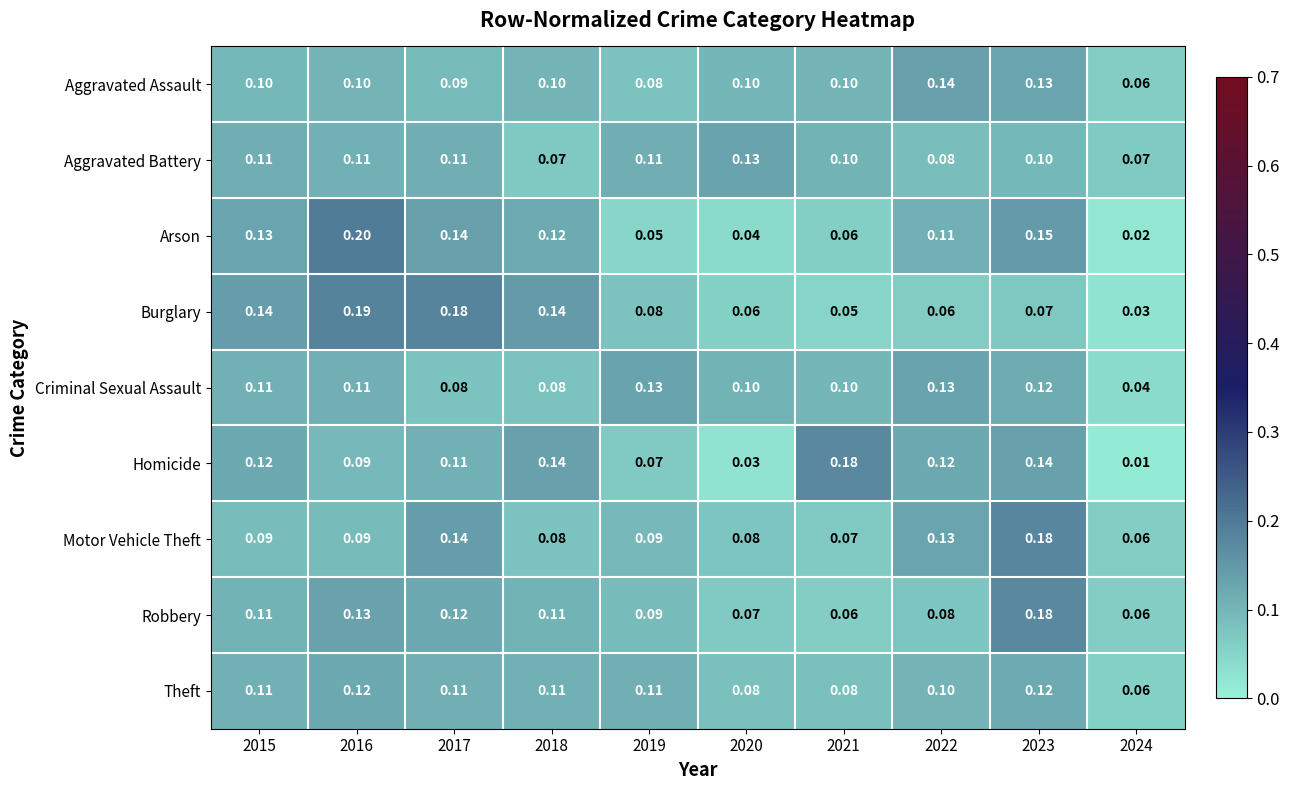

Which series has the widest spread of values?

Arson